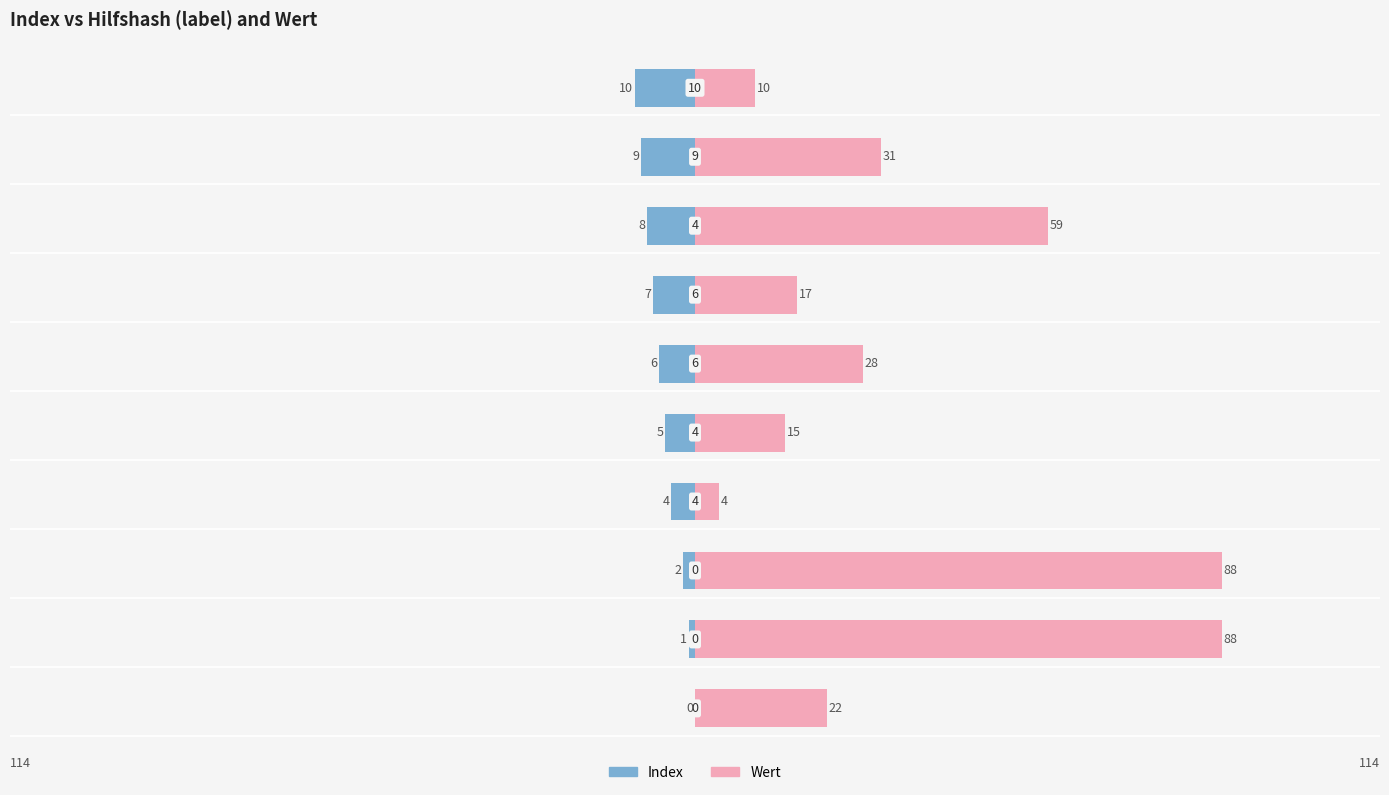

How many groups of bars are there?

10